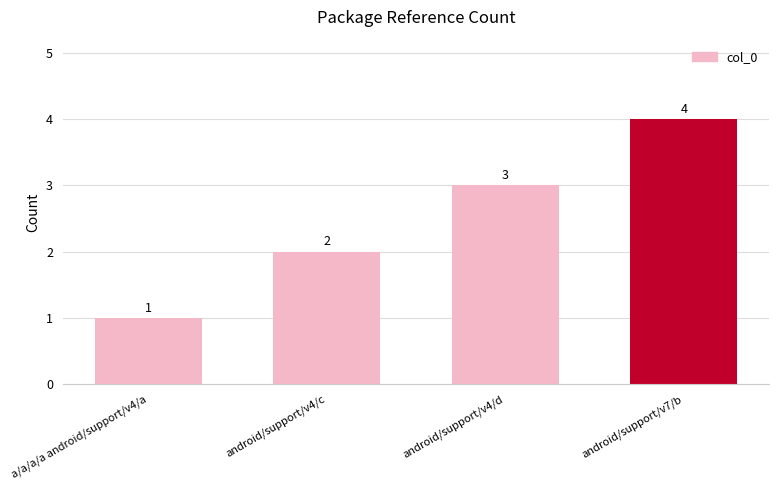

The chart shows a value of 3 at android/support/v4/d. True or false?

True